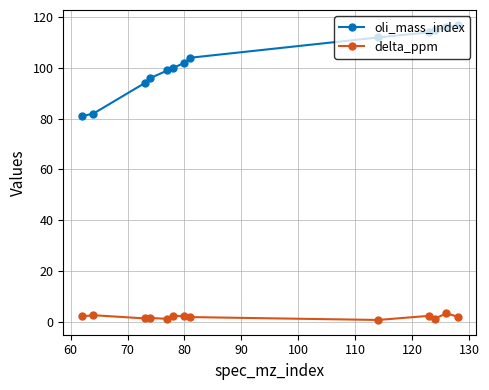

How many lines are shown in the chart?

2